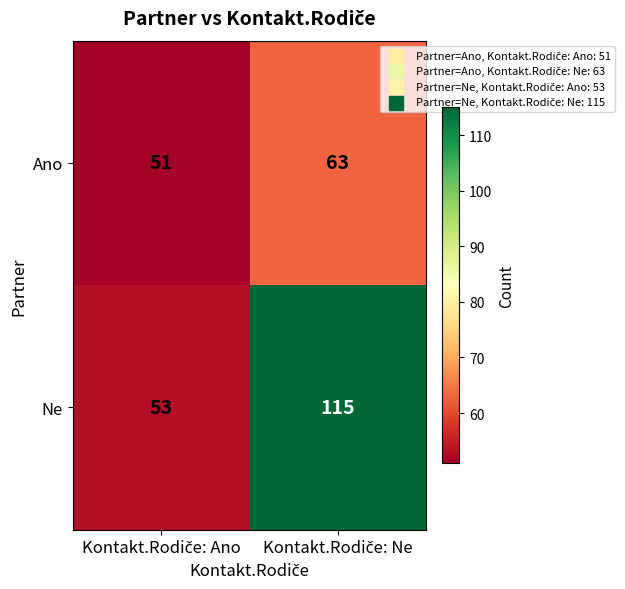

Which series has the widest spread of values?

Ne